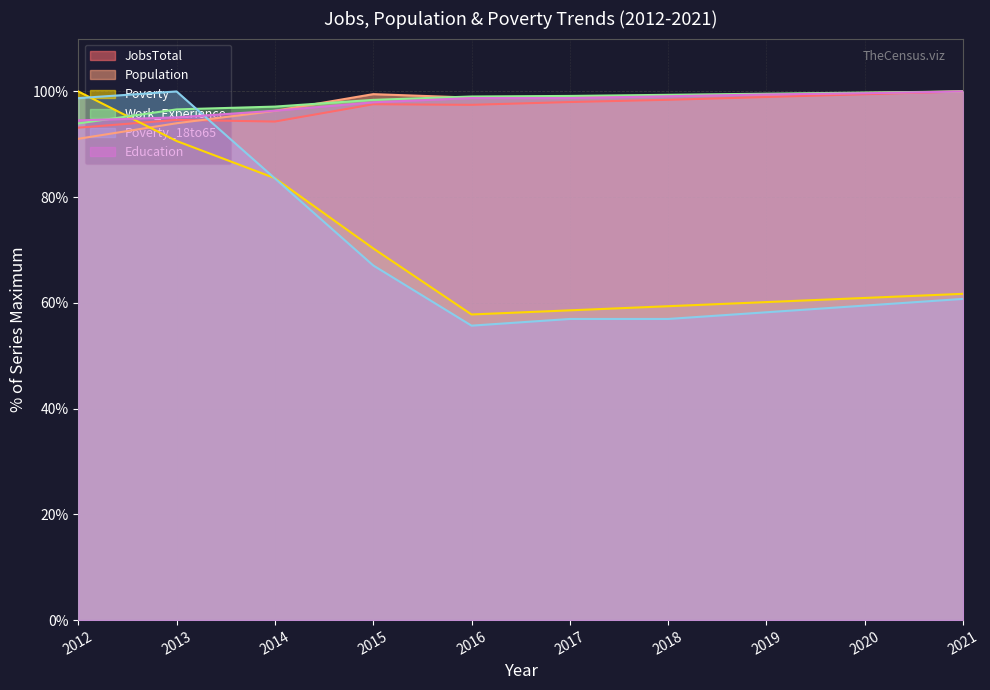

Which series has the largest total across all categories?

Work_Experience